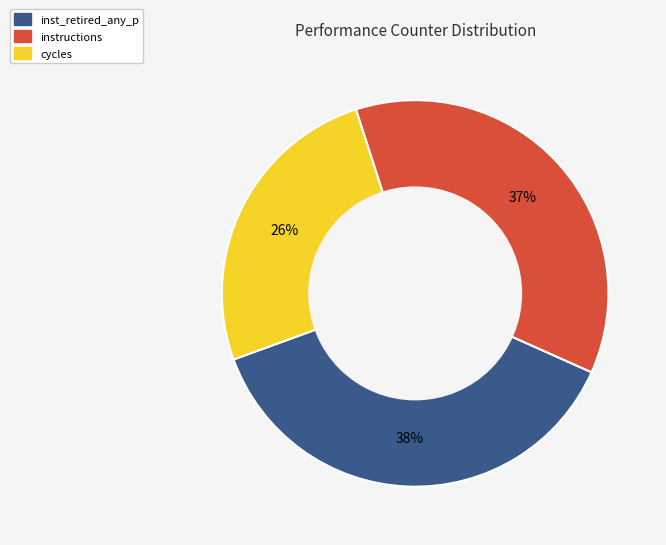

Is there any slice that represents more than half of the pie?

No